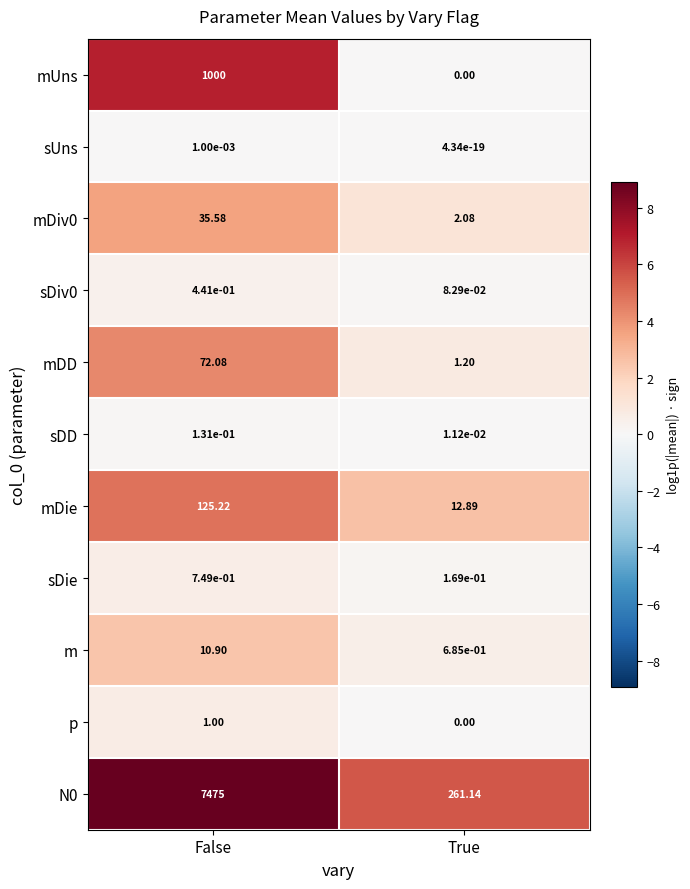

At which label does mDie reach its peak?

False